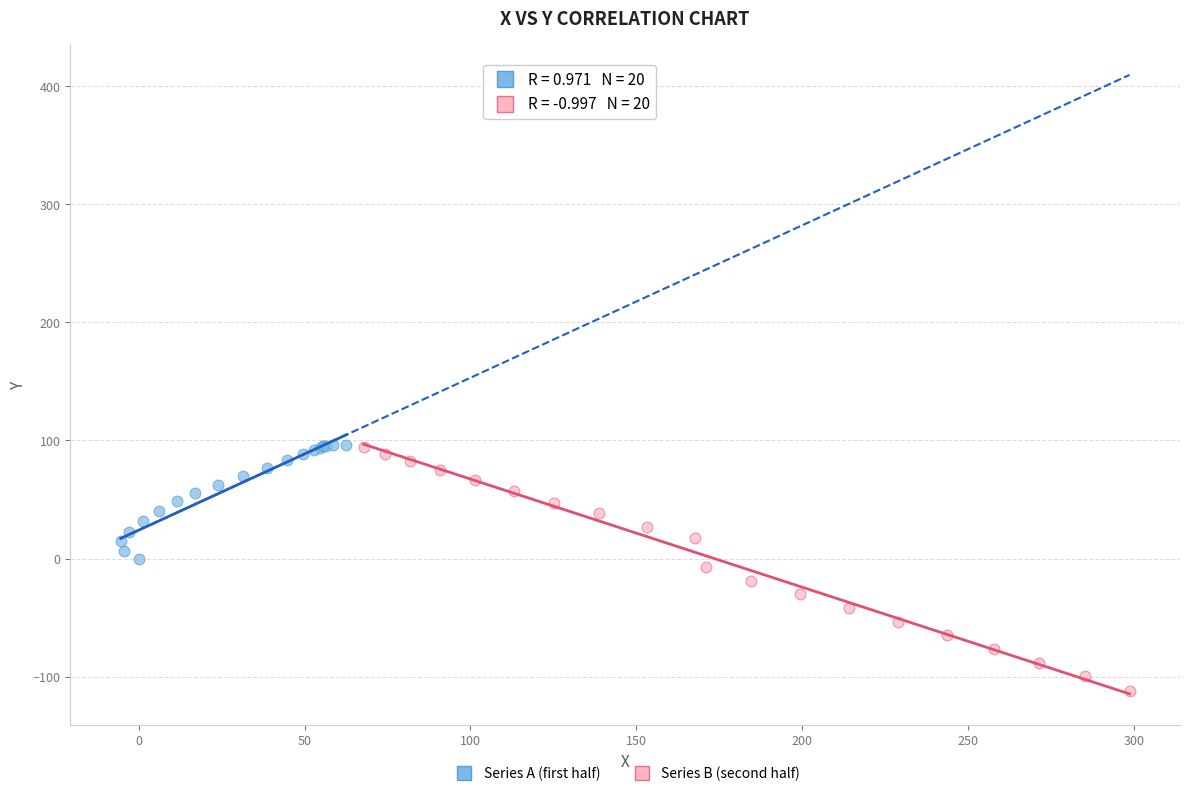

Which series has the widest spread of Y values?

Series B (second half)